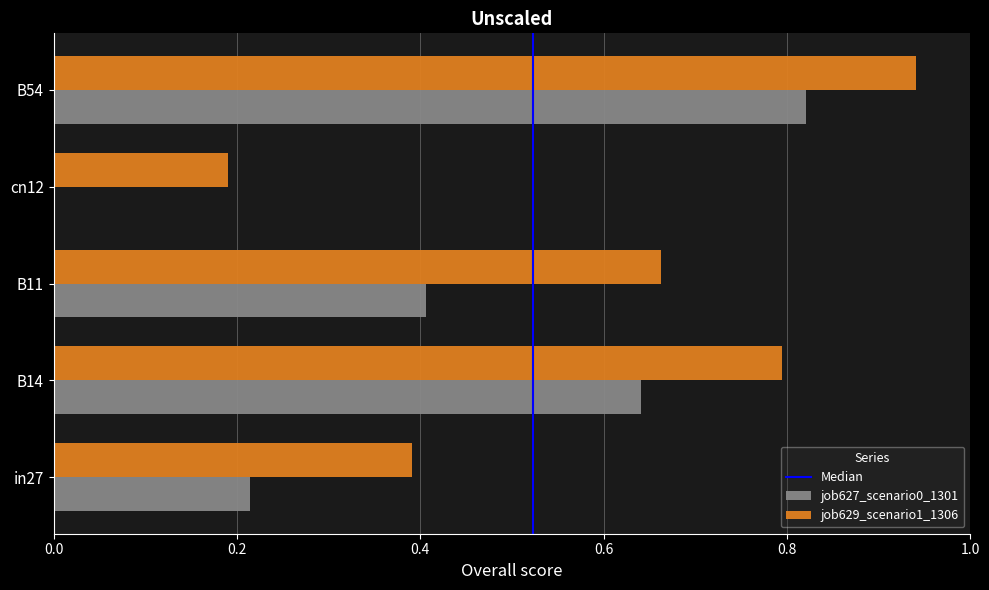

Which series changed the most between B11 and B54?

job627_scenario0_1301